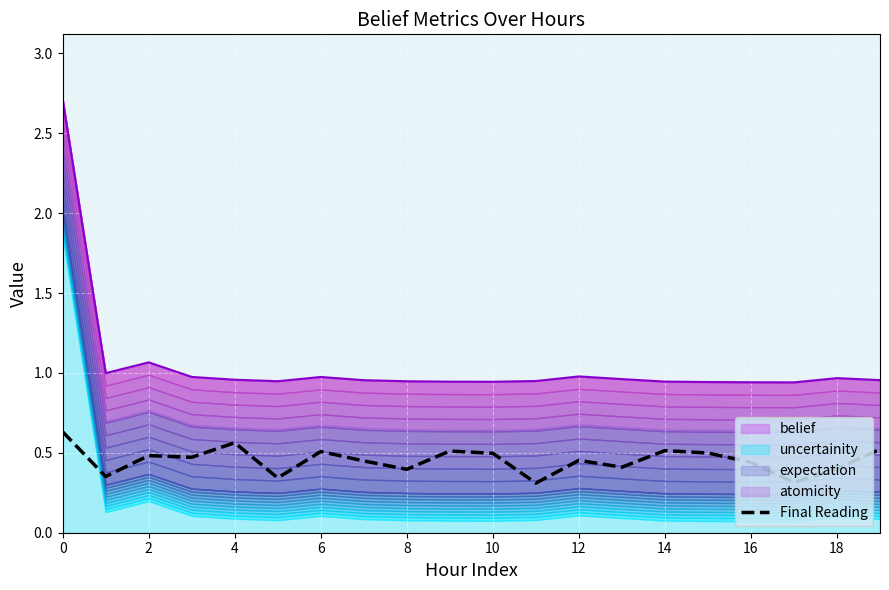

How many lines are shown in the chart?

1